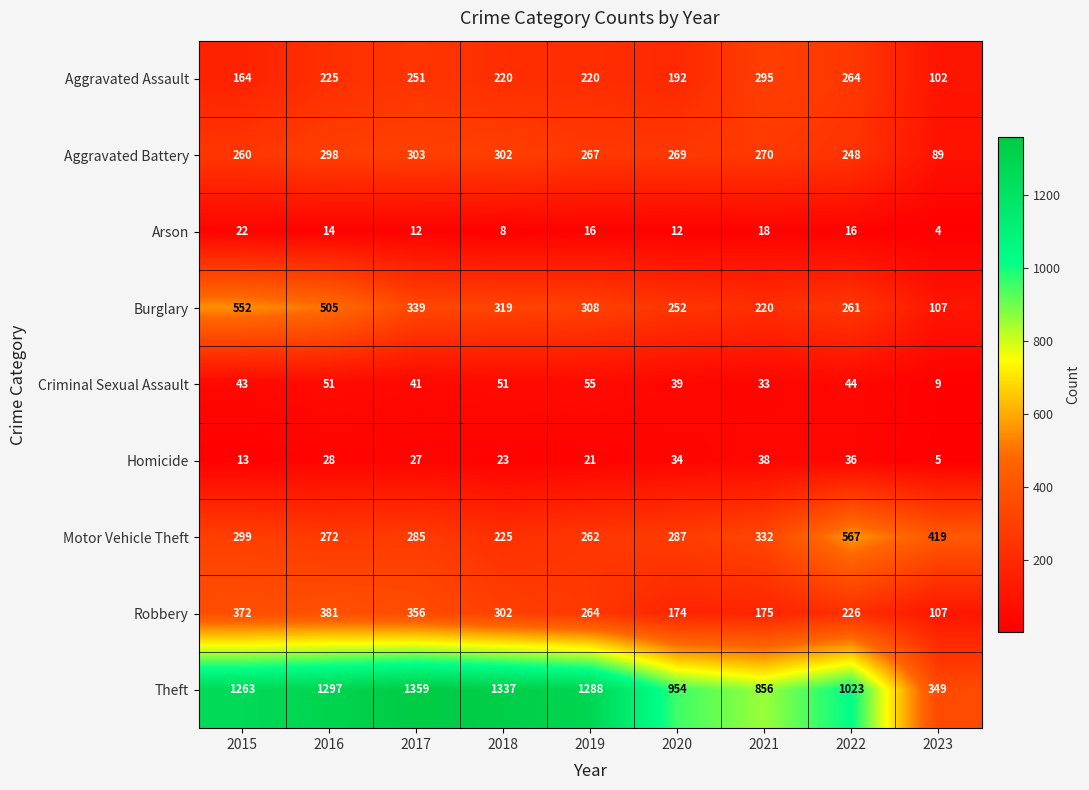

At how many categories does at least one series exceed 1267?

4